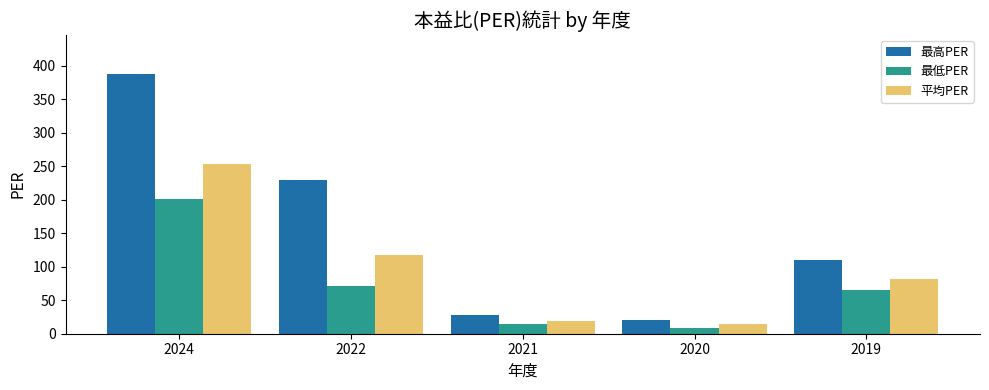

What is the value of the 最低PER bar at the 3rd from the left?

14.5